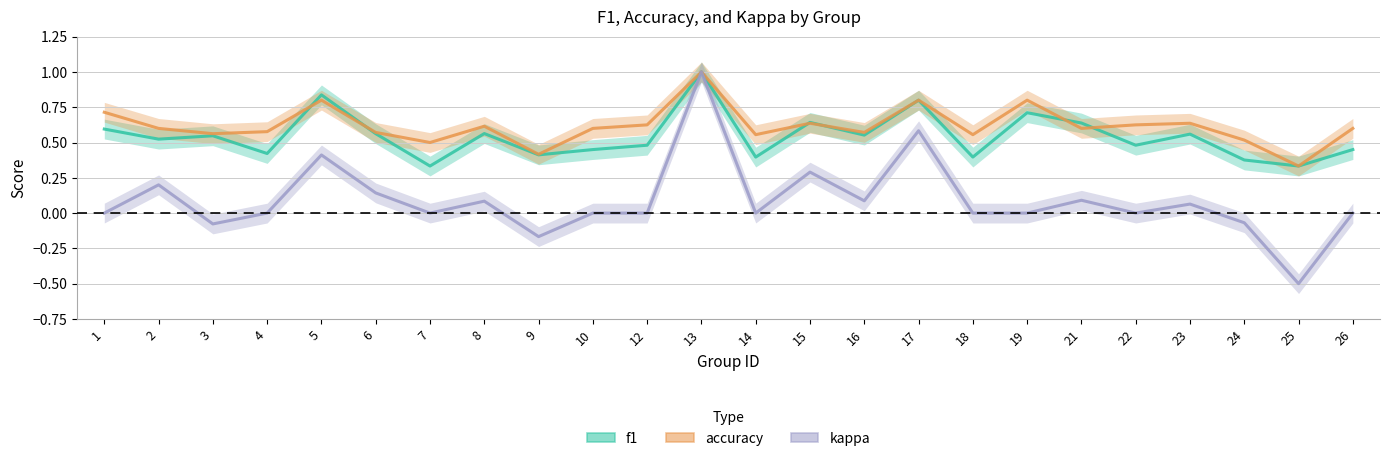

Count the f1 values in the range 0 to 1.

24